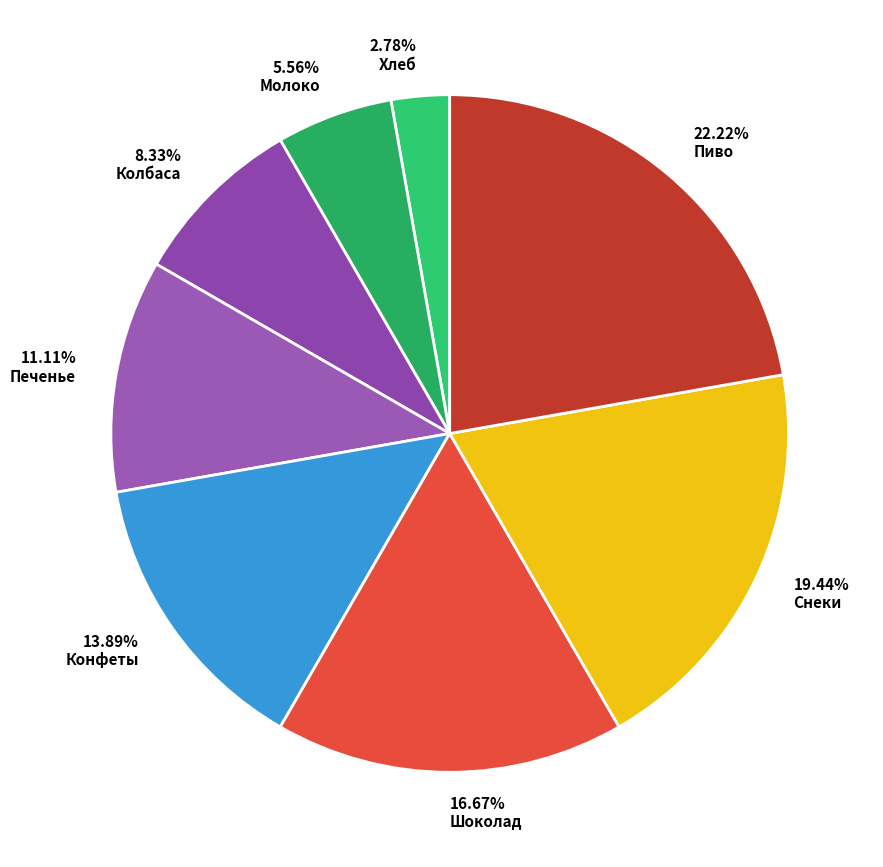

How many slices are in this pie chart?

8